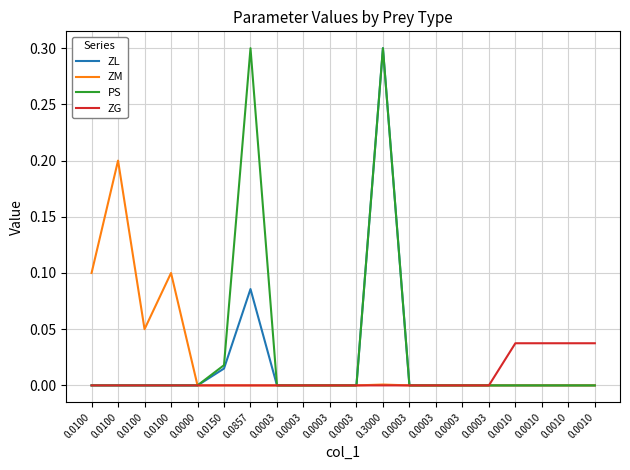

Is this an area chart (filled region under the line)?

No